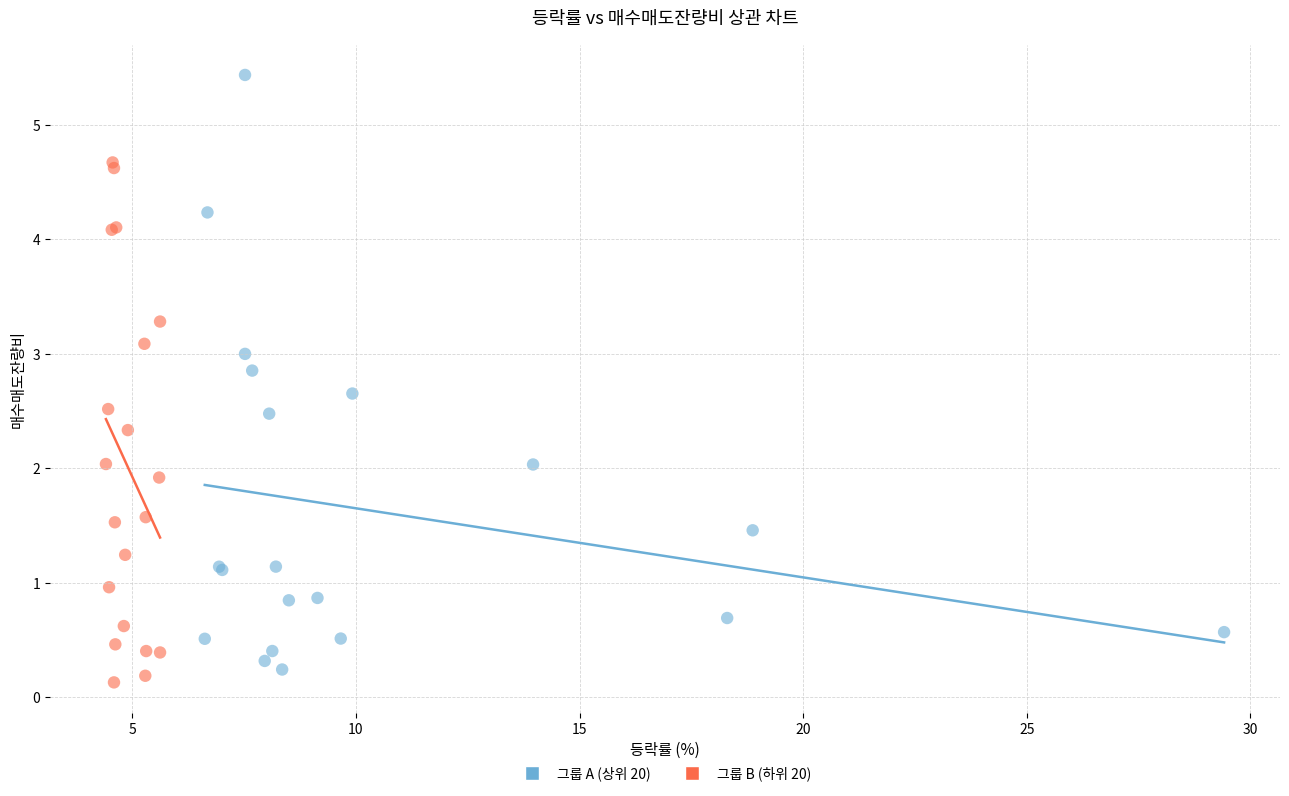

What are all the series names shown in the legend?

그룹 A (상위 20), 그룹 B (하위 20)